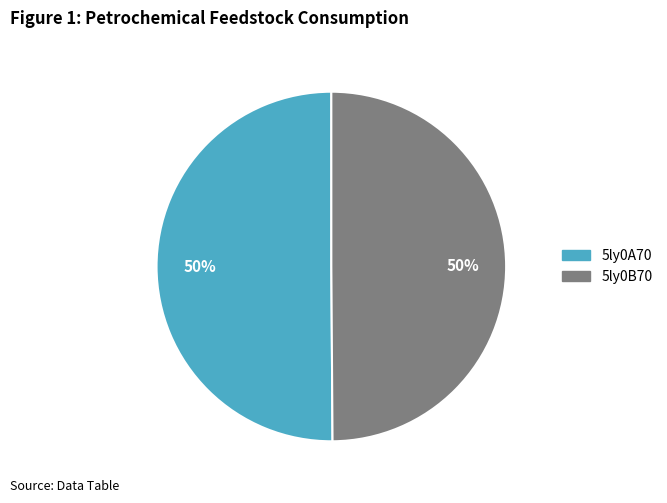

How many segments does this pie chart have?

2